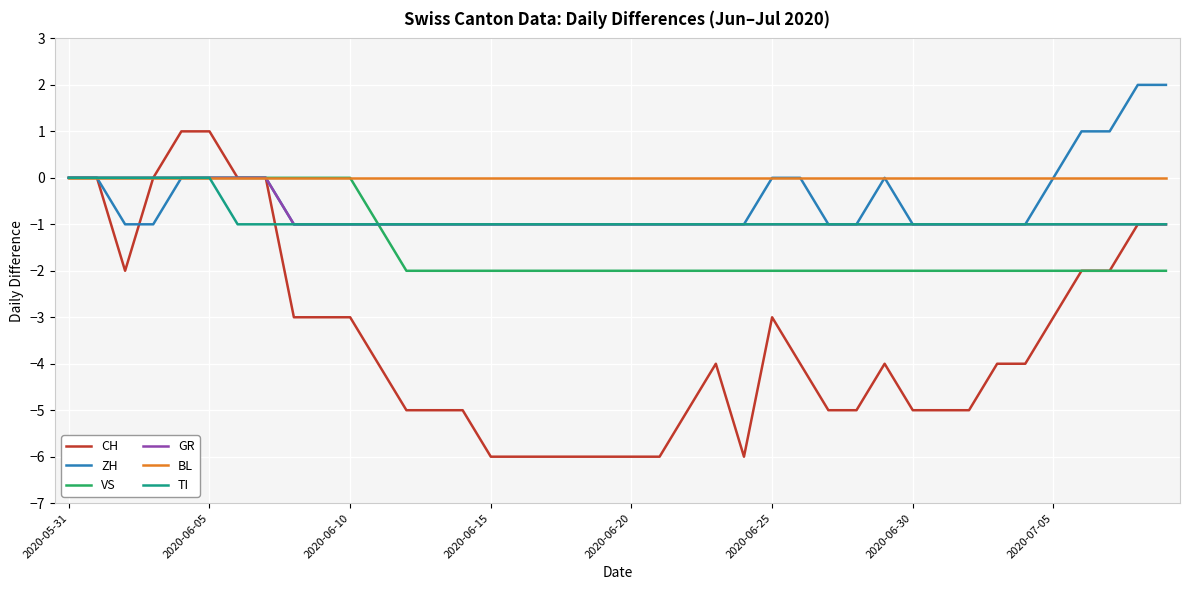

What is the smallest value displayed?

-6